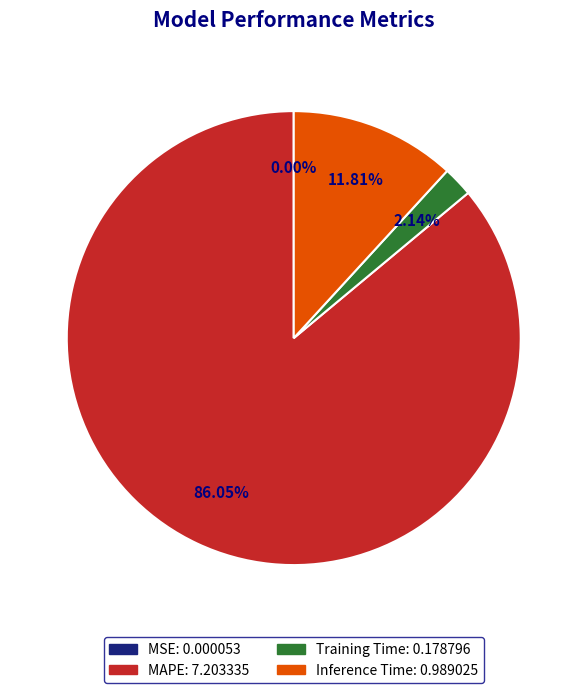

Do Inference Time and Training Time together represent more than half of the pie?

No